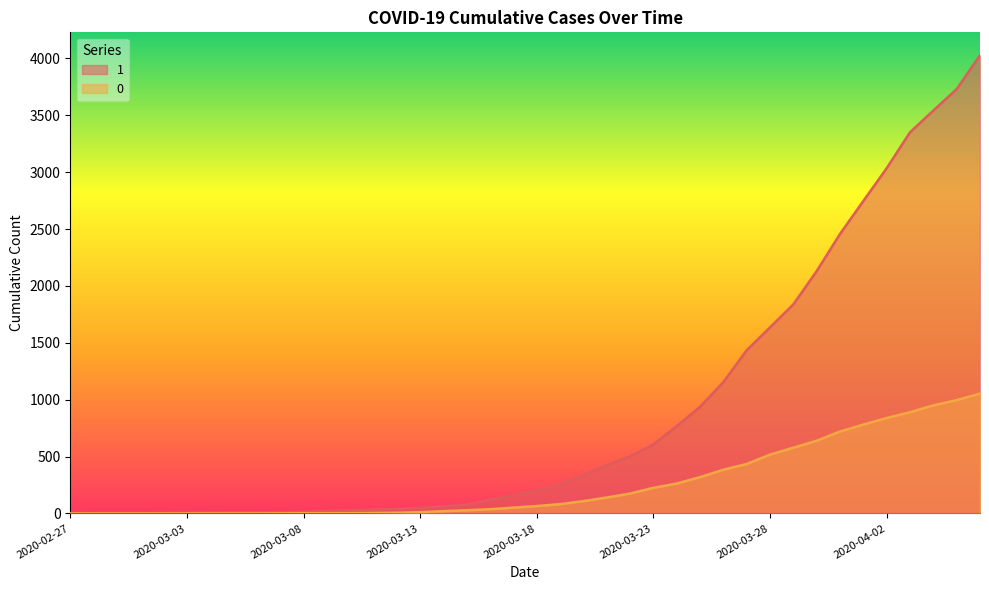

What is the total value across all series at 2020-03-28?

2153